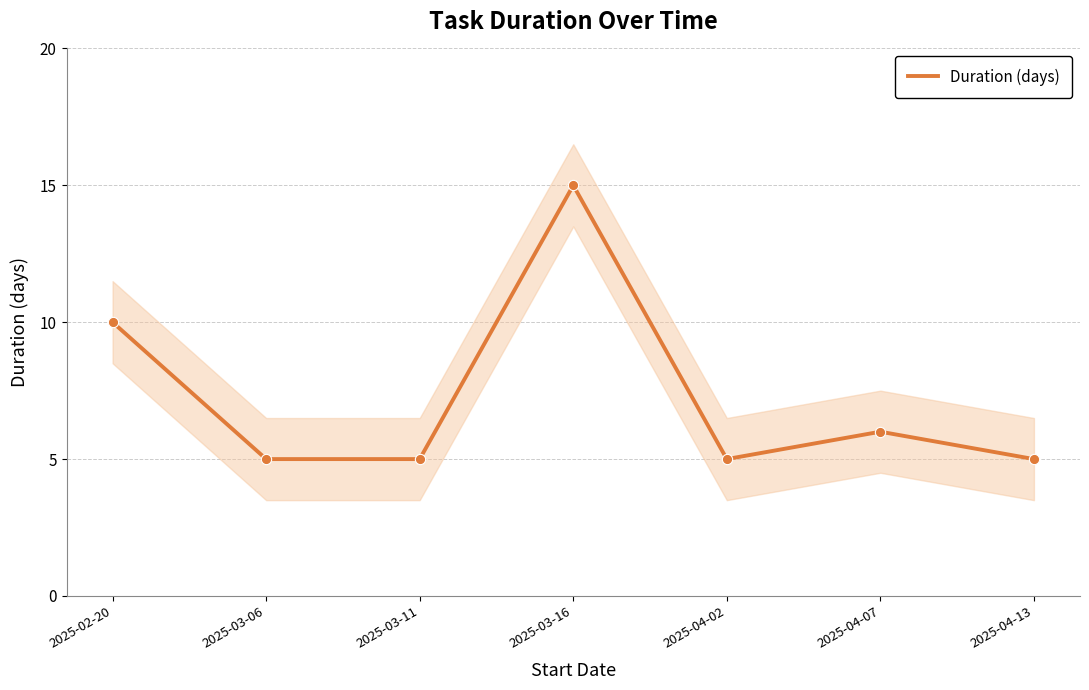

Approximately how many times larger is the value at 2025-04-13 compared to 2025-04-02?

1.0